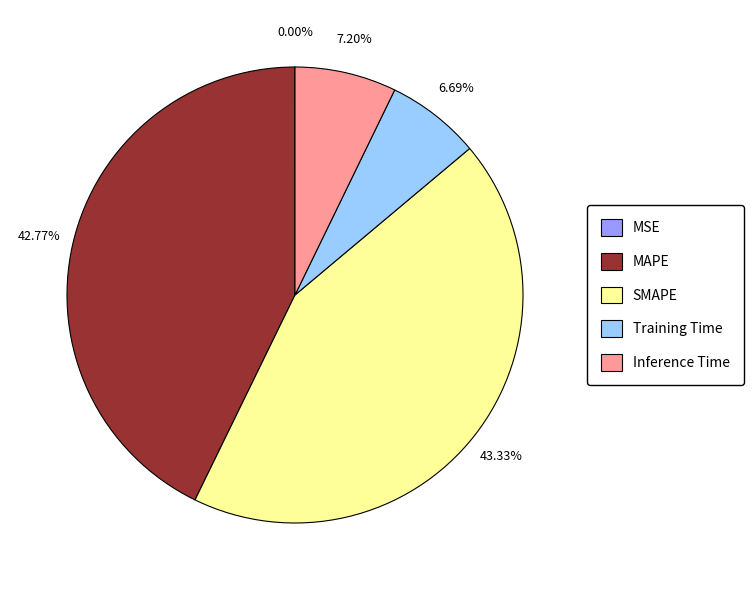

What is the ratio of the value at SMAPE to the value at MAPE?

1.0